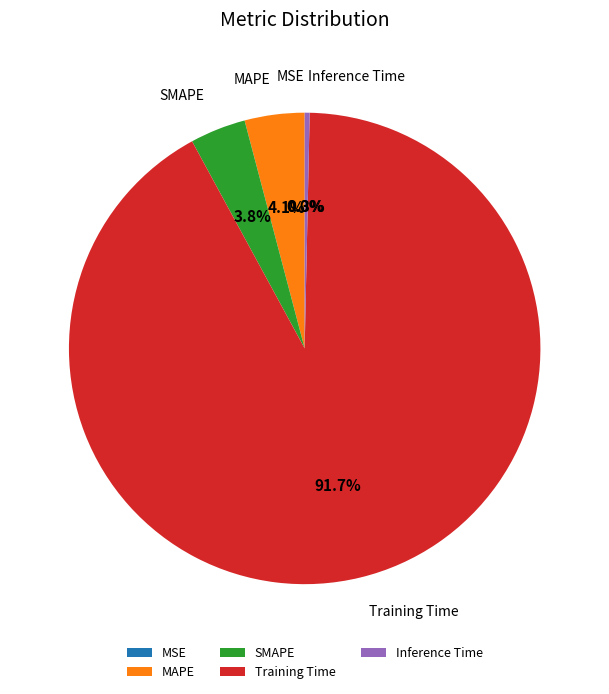

What is the largest slice in the pie chart?

Training Time